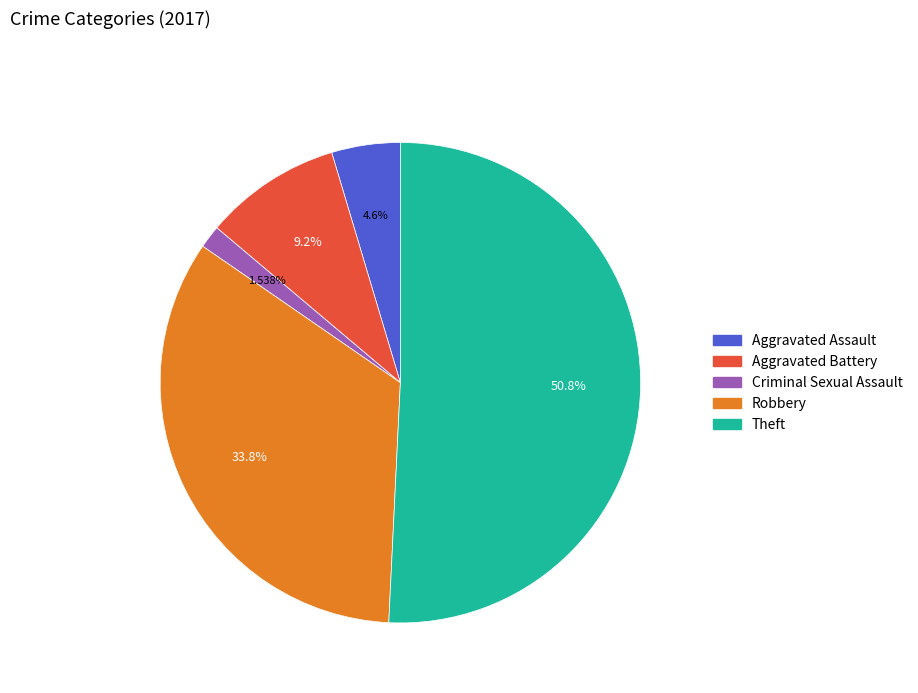

Approximately how many times larger is the value at Robbery compared to Criminal Sexual Assault?

22.0